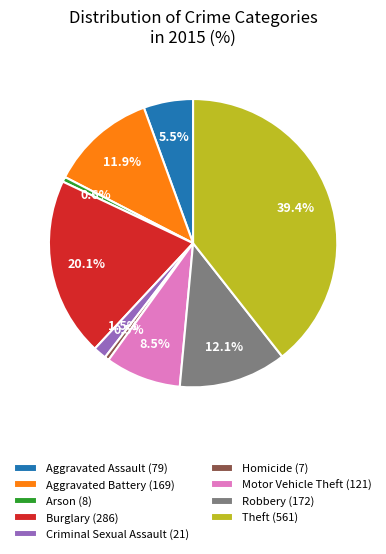

To the nearest percent, what is the average slice percentage?

11%